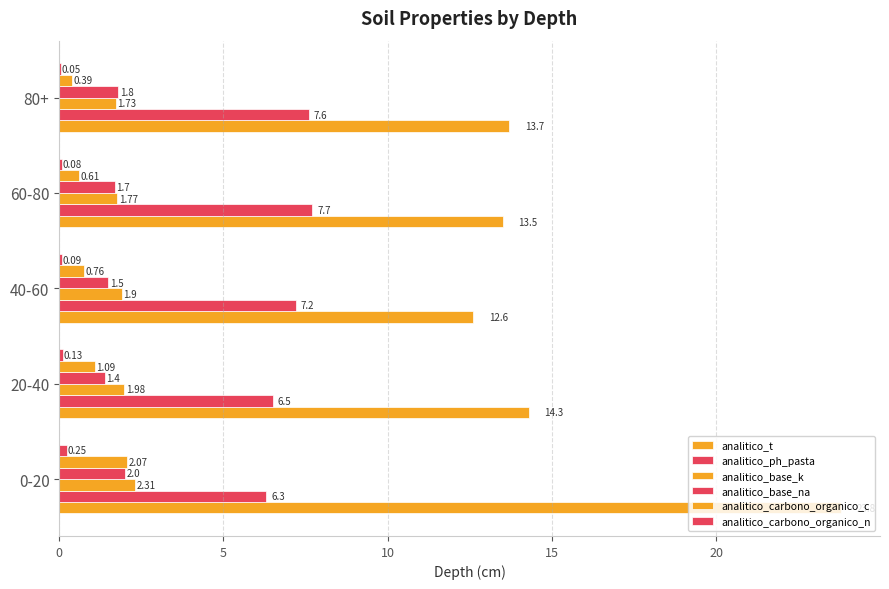

How many categories are shown in the chart?

5